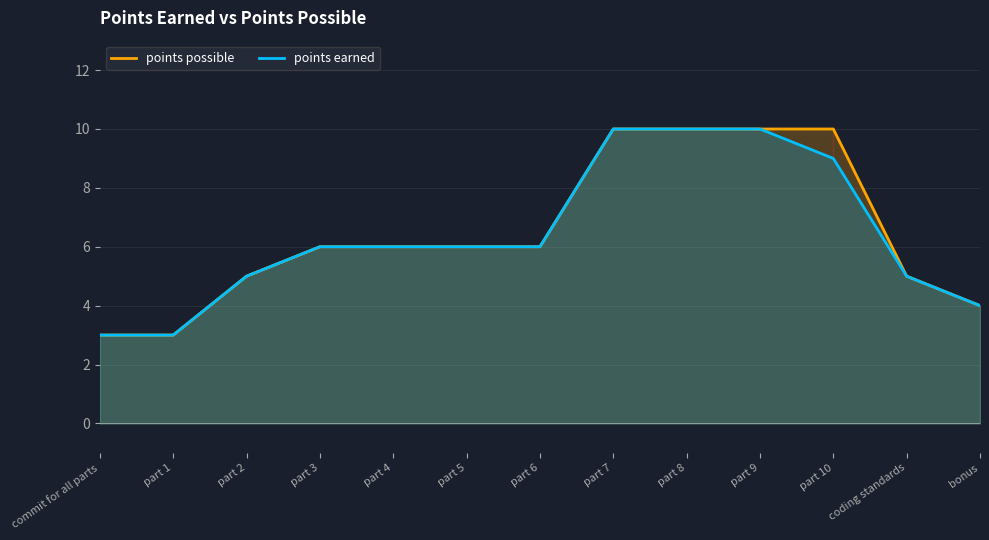

Where is points possible nearest to the value 6?

part 3